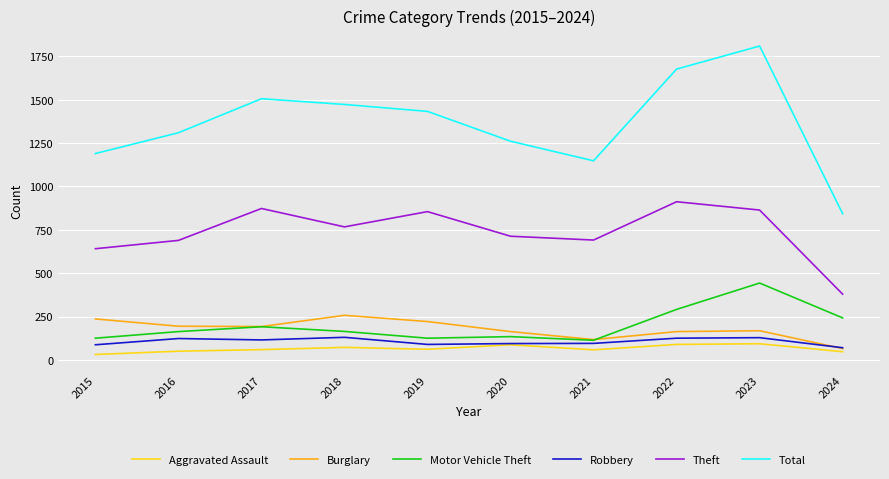

At 2018, list the series in order from smallest to largest.

Aggravated Assault, Robbery, Motor Vehicle Theft, Burglary, Theft, Total